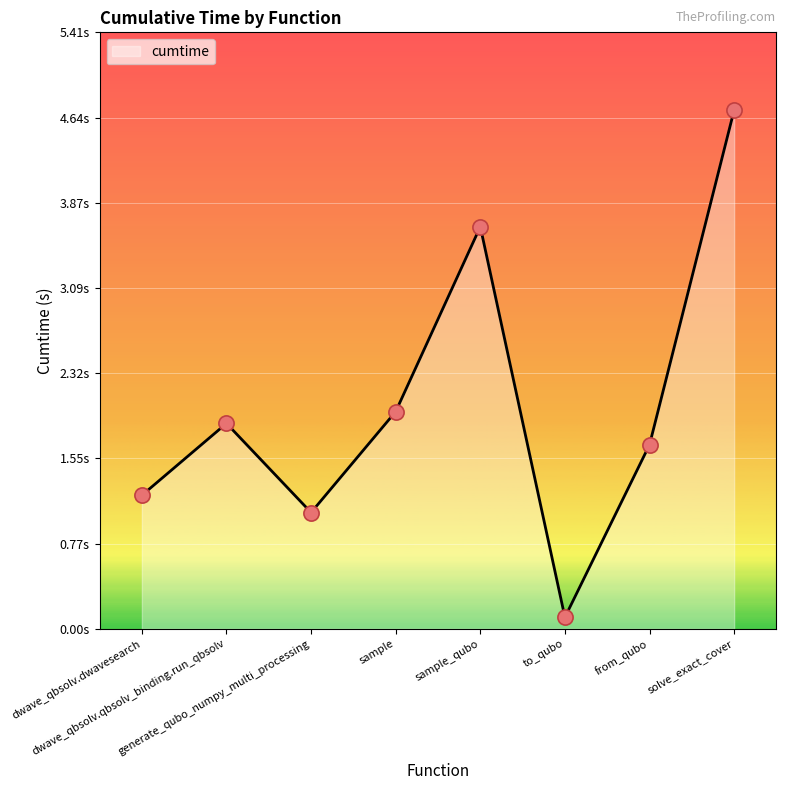

What is the change in value from to_qubo to solve_exact_cover?

+4.6